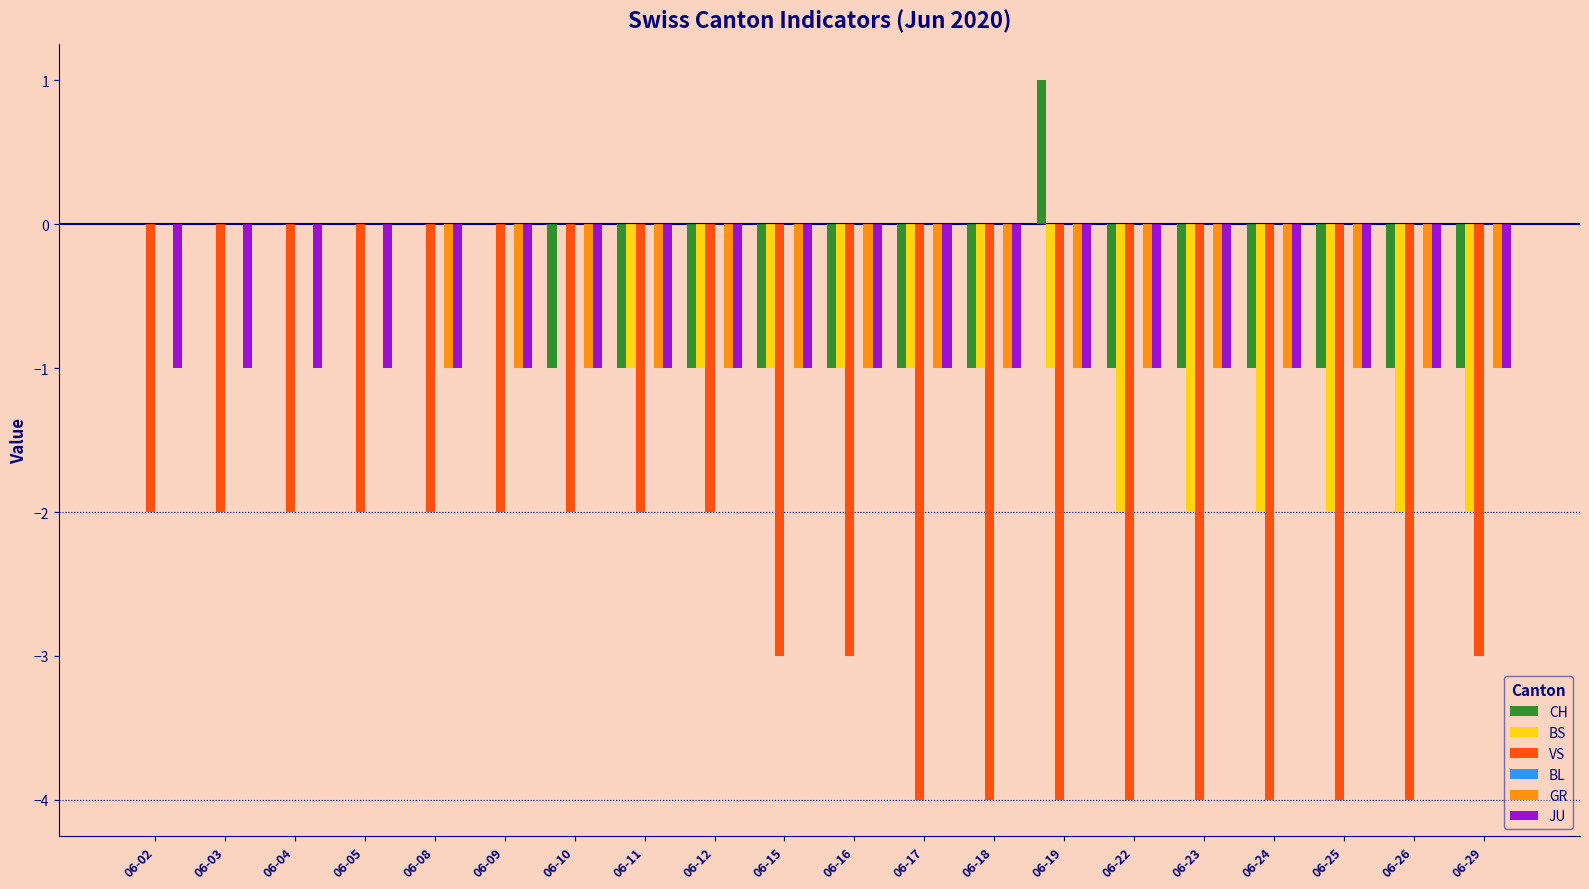

Which series has the largest total across all categories?

CH